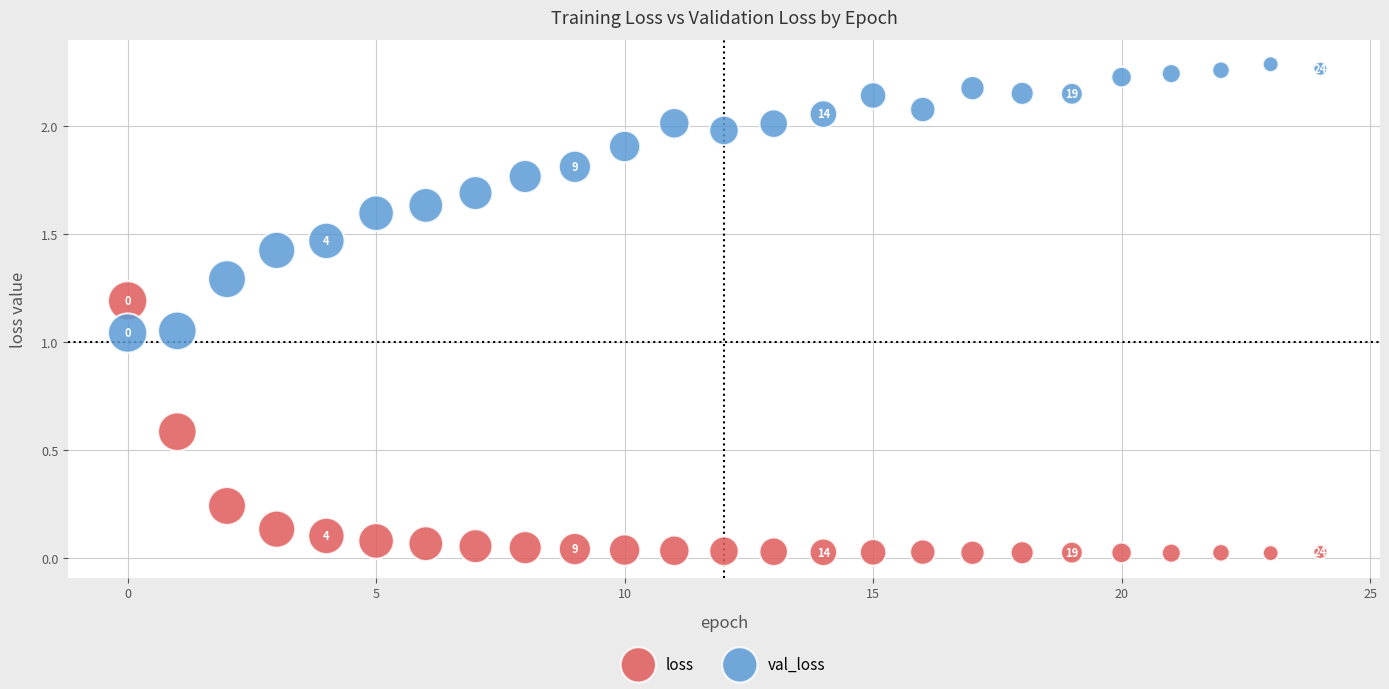

Which series contains the lowest Y value?

loss